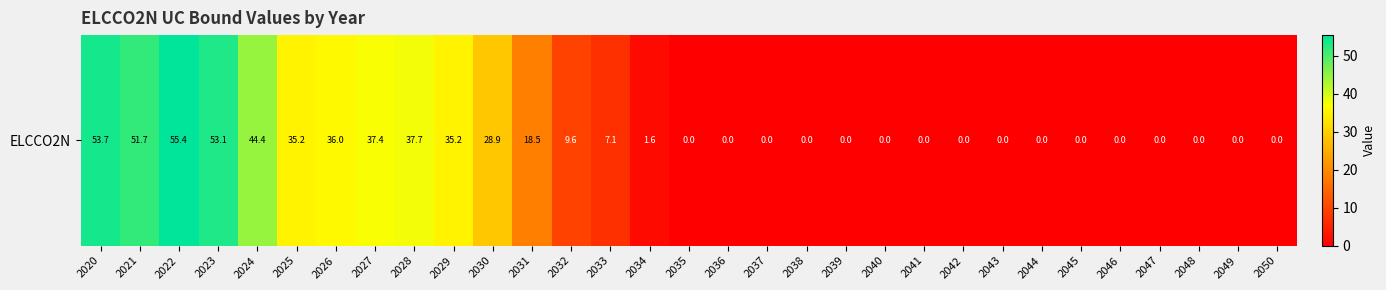

At which label is the value closest to 27?

2030